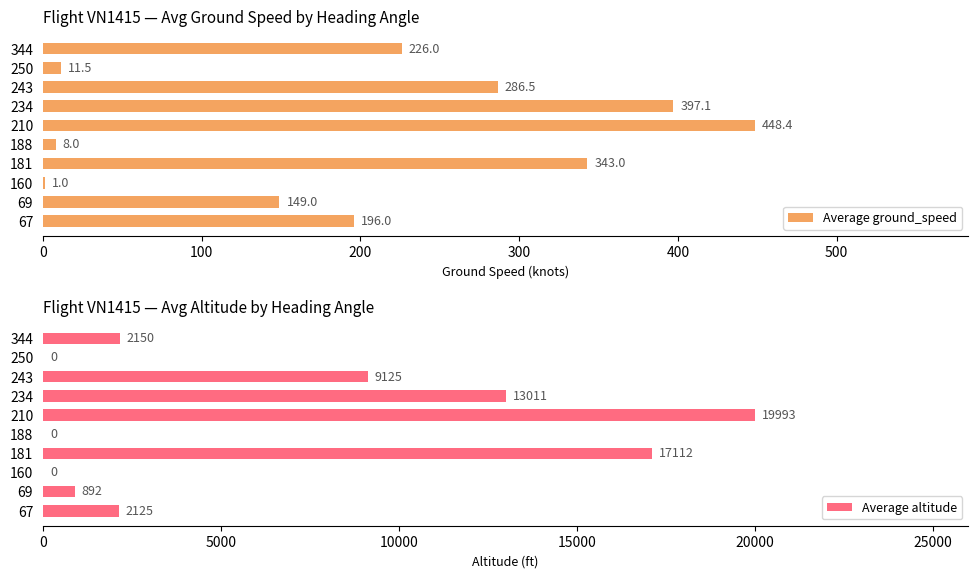

True or false: Average ground_speed has a value of 343.0 at 181.

True